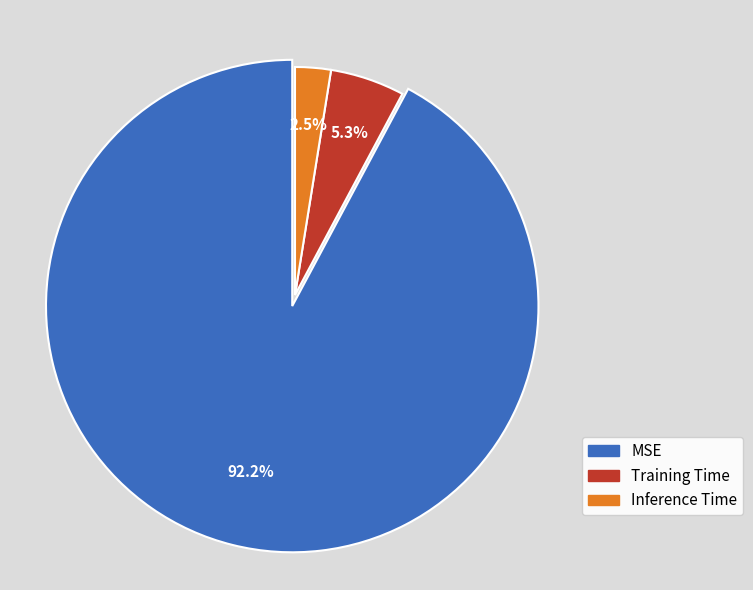

What portion of the pie excludes Inference Time?

97.5%